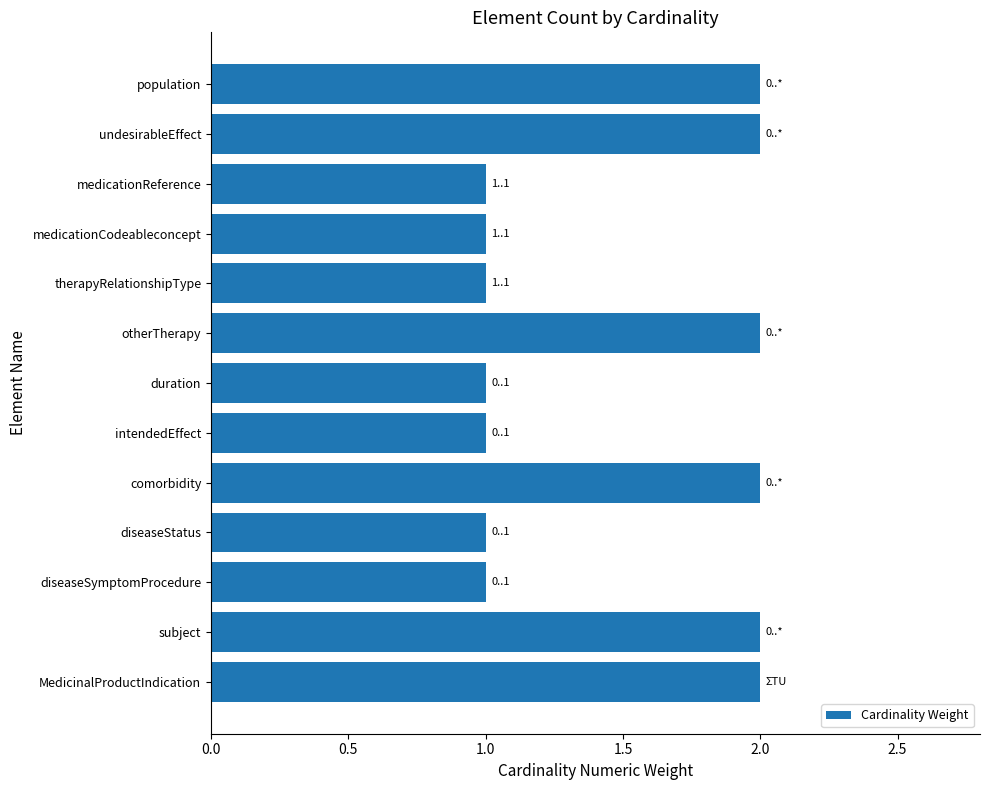

Reading top to bottom, transcribe all the data shown in this chart.

population=2	undesirableEffect=2	medicationReference=1	medicationCodeableconcept=1	therapyRelationshipType=1	otherTherapy=2	duration=1	intendedEffect=1	comorbidity=2	diseaseStatus=1	diseaseSymptomProcedure=1	subject=2	MedicinalProductIndication=2